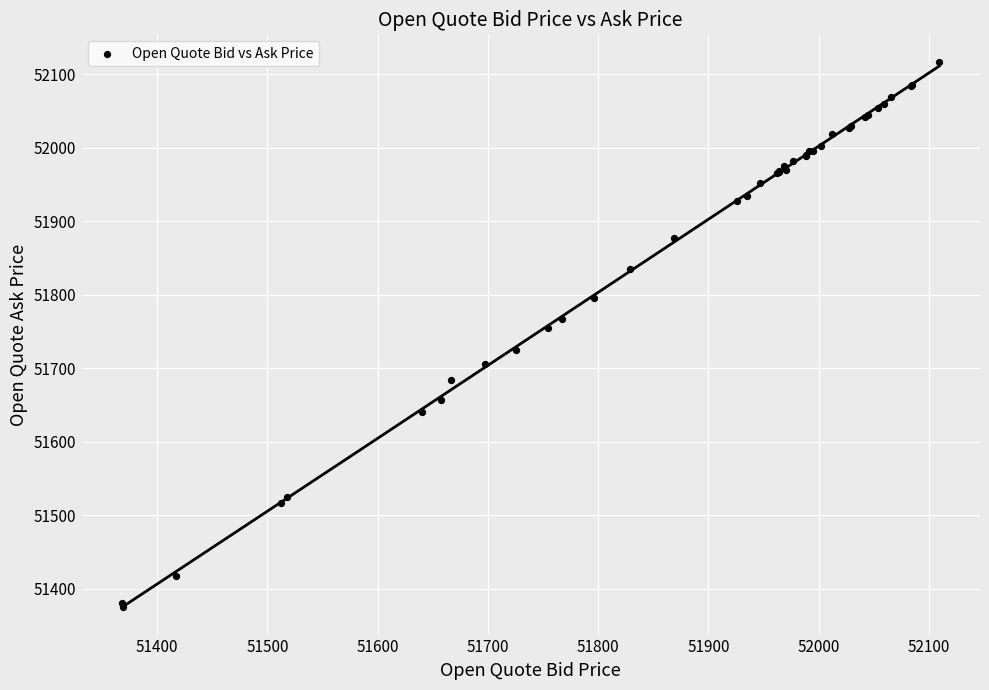

What Y value in the scatter plot is closest to 51746?

51754.6